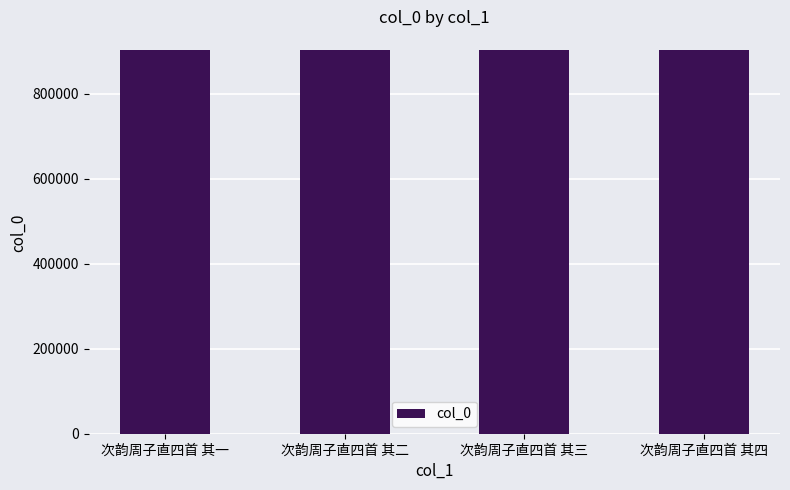

What is the ratio of the value at 次韵周子直四首 其一 to the value at 次韵周子直四首 其四?

1.0